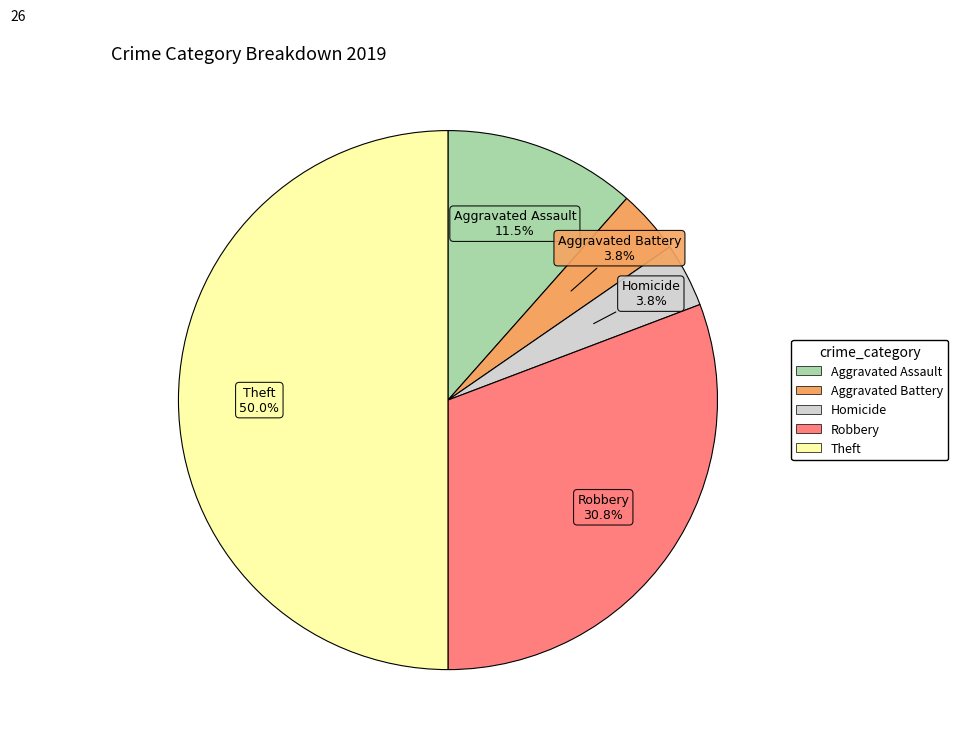

How many segments does this pie chart have?

5